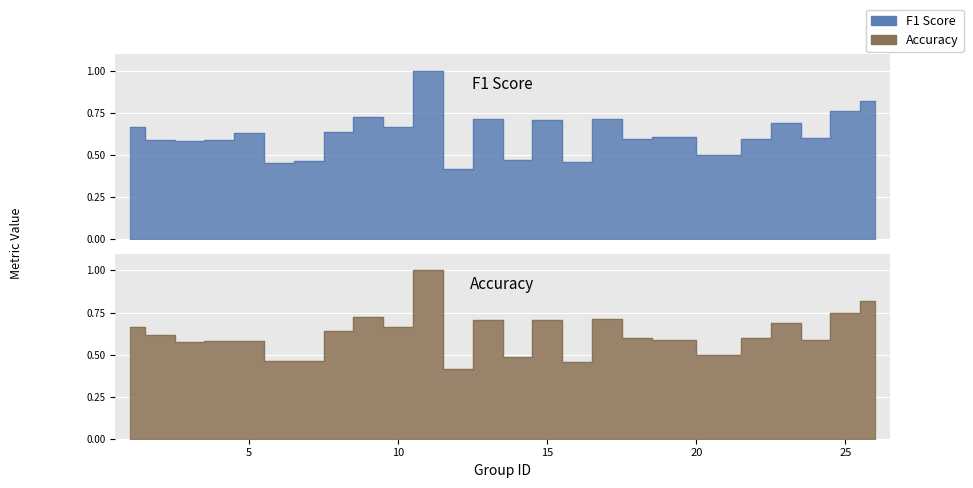

Between which two adjacent categories do accuracy and f1 first intersect?

2 and 3